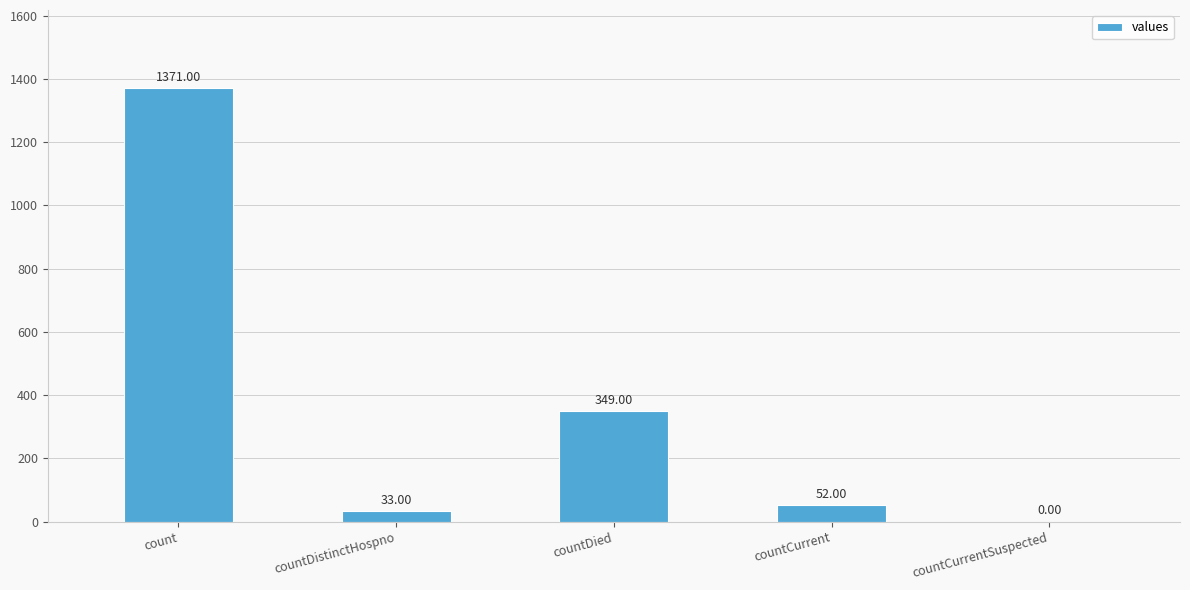

Which has a higher value, count or countDistinctHospno?

count